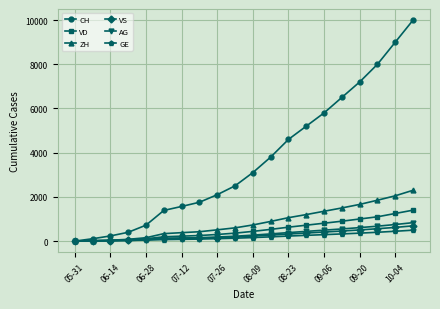

Count the number of categories in the chart.

20